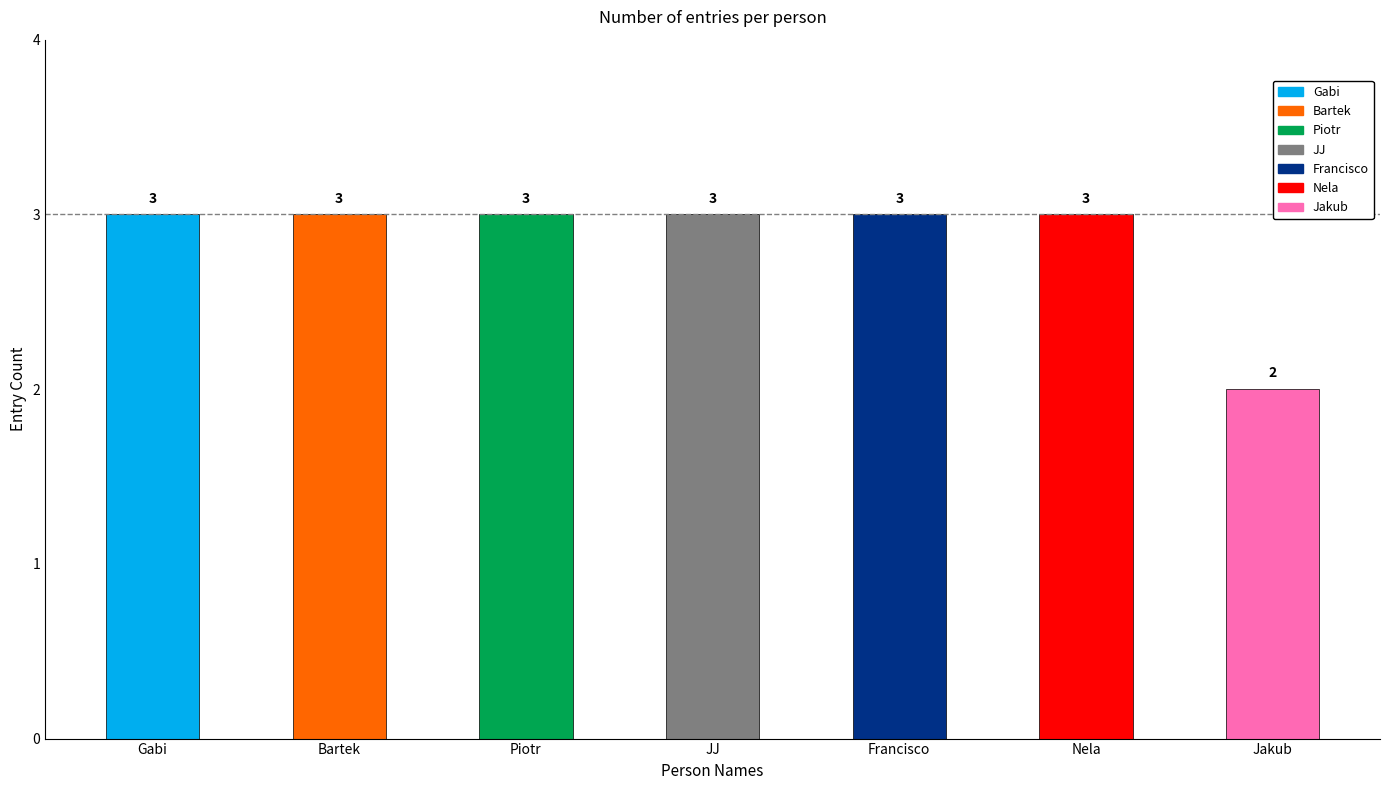

Reading right to left, what are all the values shown in this chart?

2	3	3	3	3	3	3